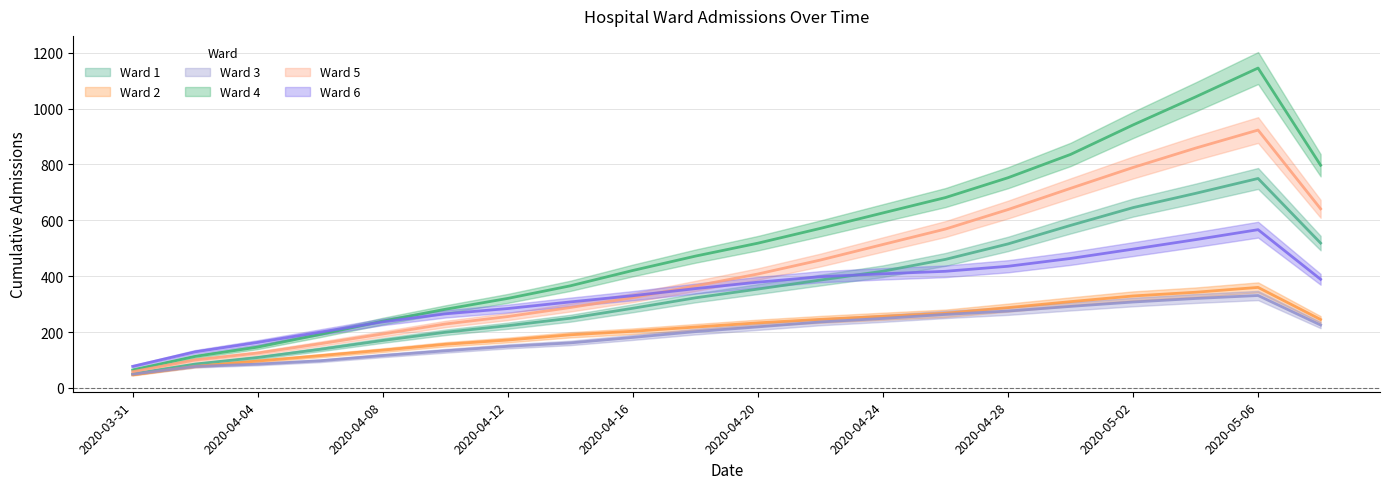

Where do Ward 6 and Ward 1 first cross each other?

2020-04-22 and 2020-04-24